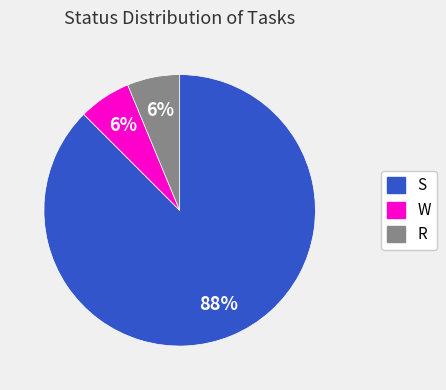

To the nearest percent, what is the average slice percentage?

33%